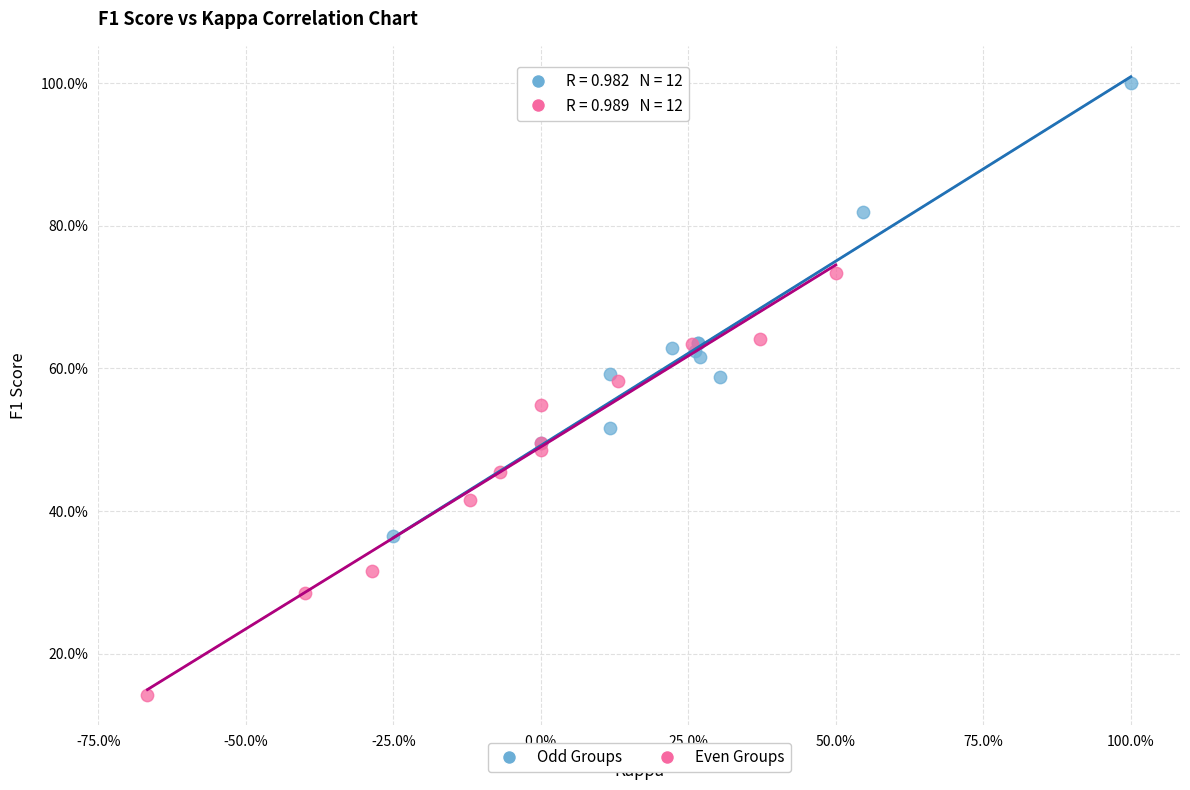

Which series reaches the maximum Y coordinate?

Odd Groups